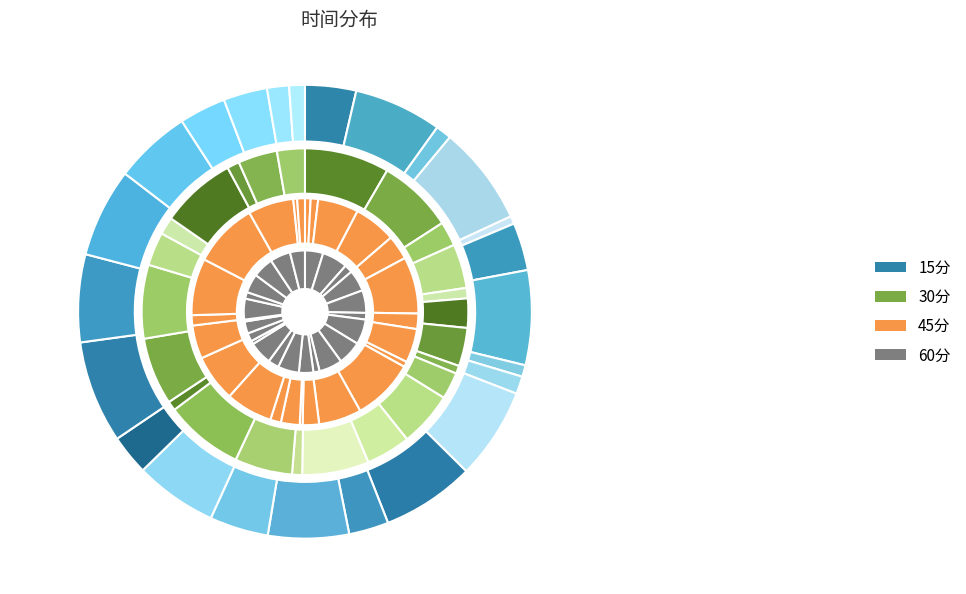

Between 16 and 19, which series saw the biggest shift?

30分